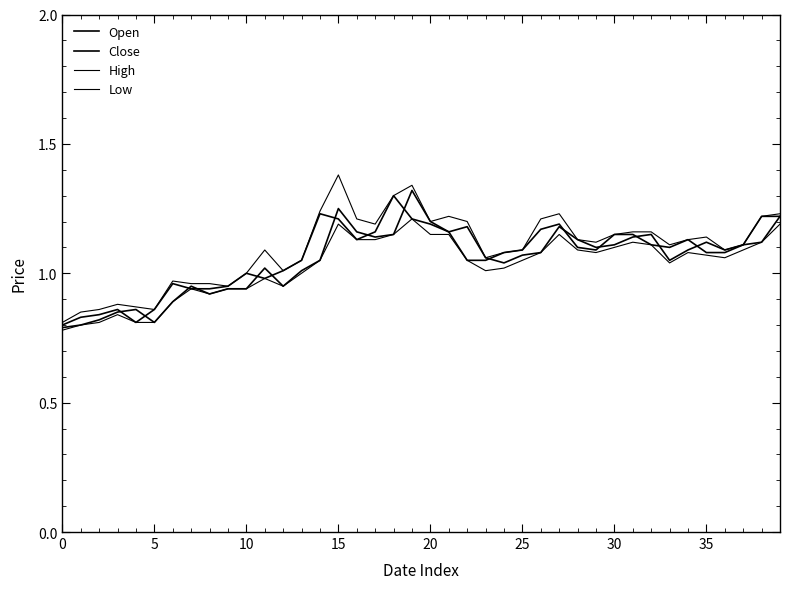

Does the chart have visible grid lines?

No